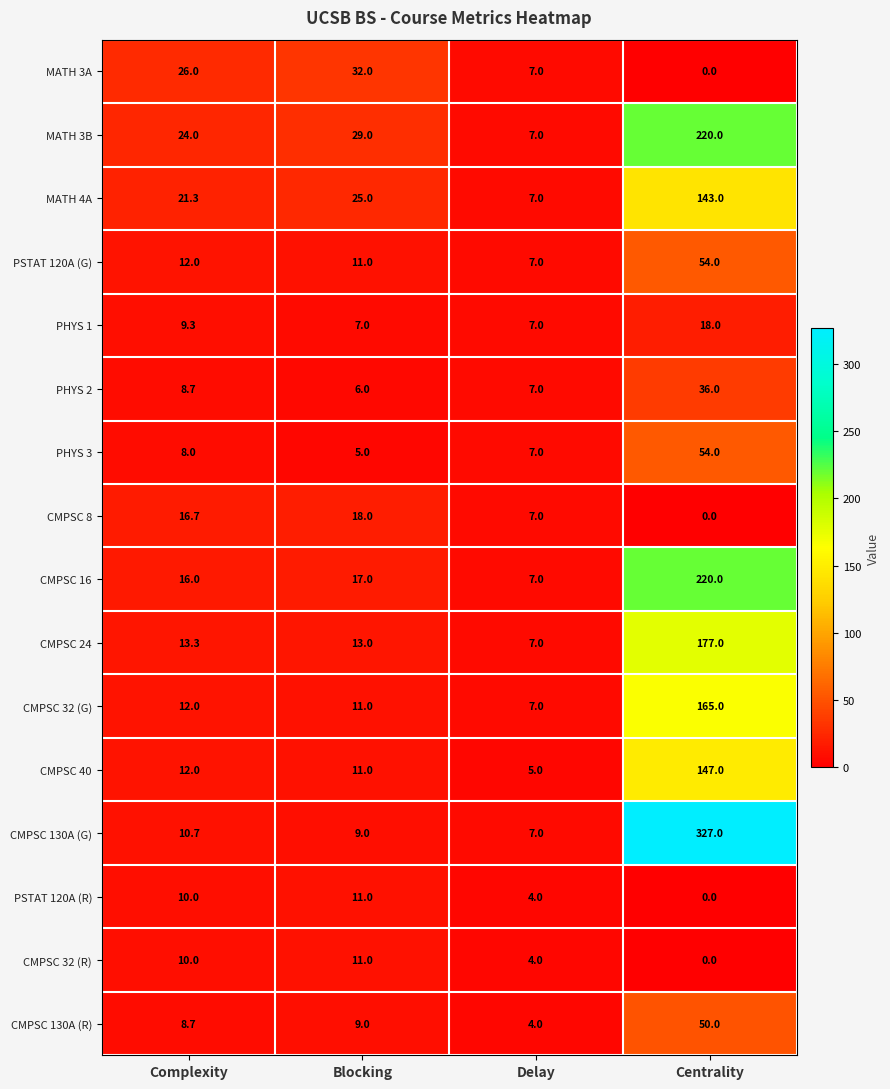

At which label is MATH 3B closest to 113?

Blocking